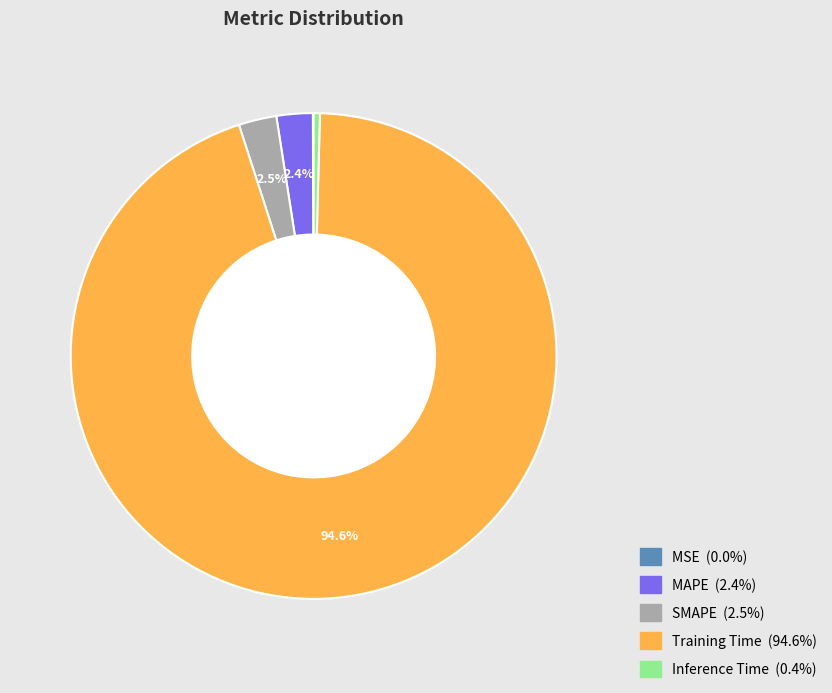

Is there a majority slice in this chart?

Yes